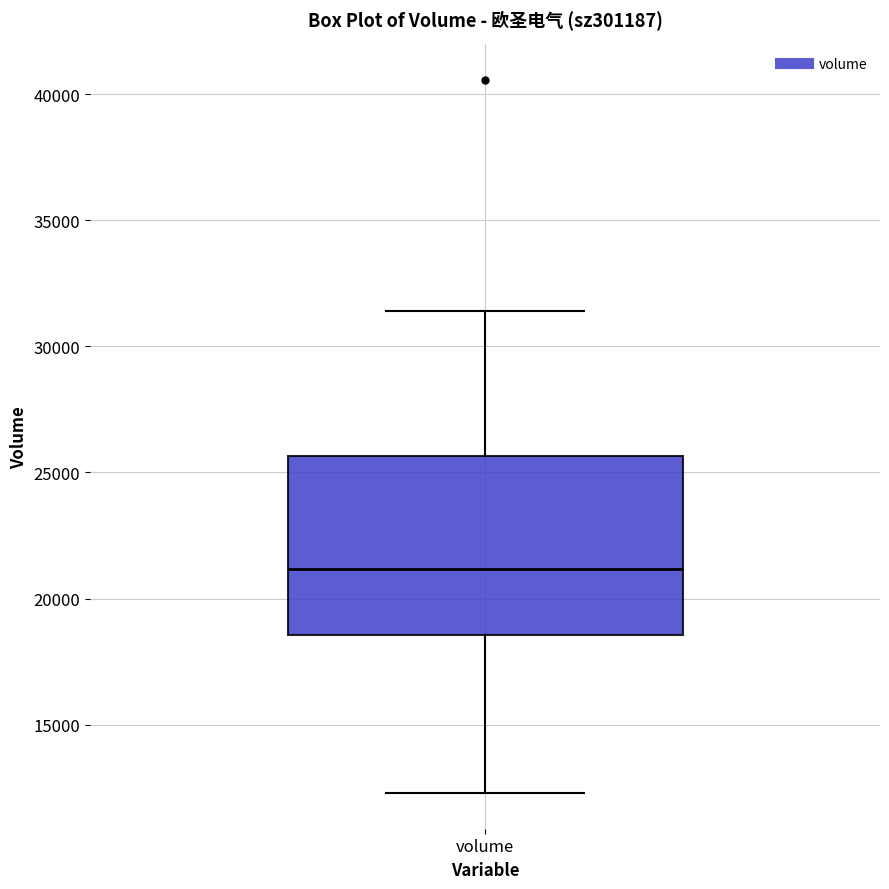

Transcribe this box plot: give where the median line is, the range the box spans, and where the two whiskers end, as read against the y-axis. The values are not printed on the chart, so give them approximately, as read against the axis.

median 21000, box 18500 to 25500, whiskers 12500 to 31500